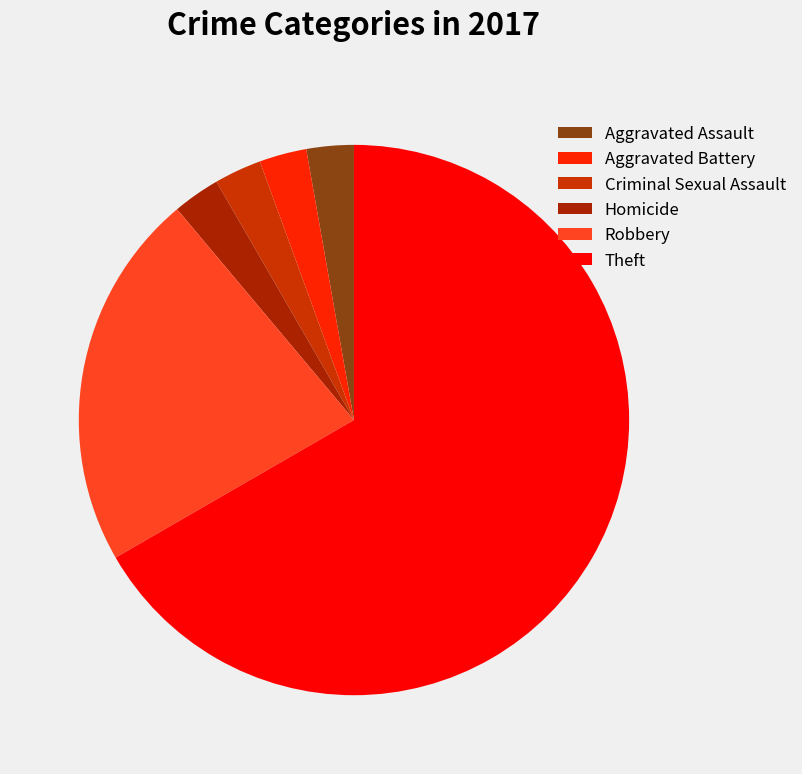

Does any single category account for the majority?

Yes